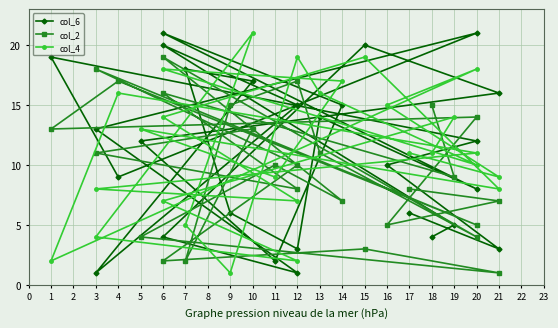

Reading right to left, extract all data points from this chart.

col_6: 4	5	20	15	1	17	18	6	3	14	8	21	15	2	12	16	20	4	1	13	21	9	19	12	10	3	6
col_2: 15	9	16	8	11	13	2	15	17	11	4	19	7	10	4	1	3	2	10	18	5	17	13	14	5	7	8
col_4: 11	14	7	2	4	21	5	1	19	16	10	18	17	9	13	8	19	14	7	8	11	16	2	18	15	9	11